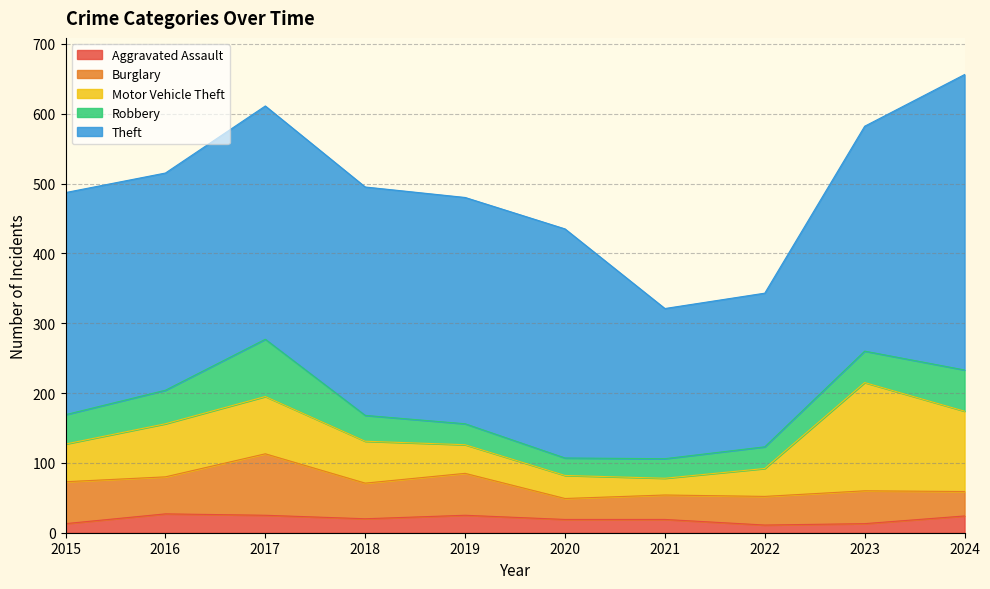

Which series has the largest range (max minus min)?

Theft